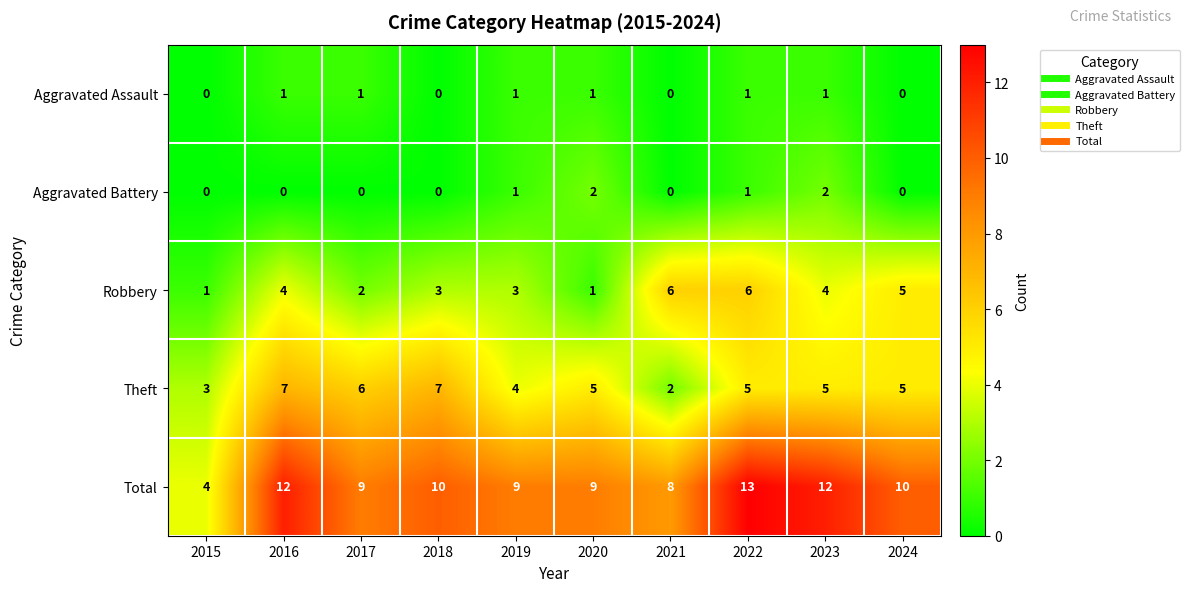

What is the difference between the second highest and minimum values in the Theft series?

5